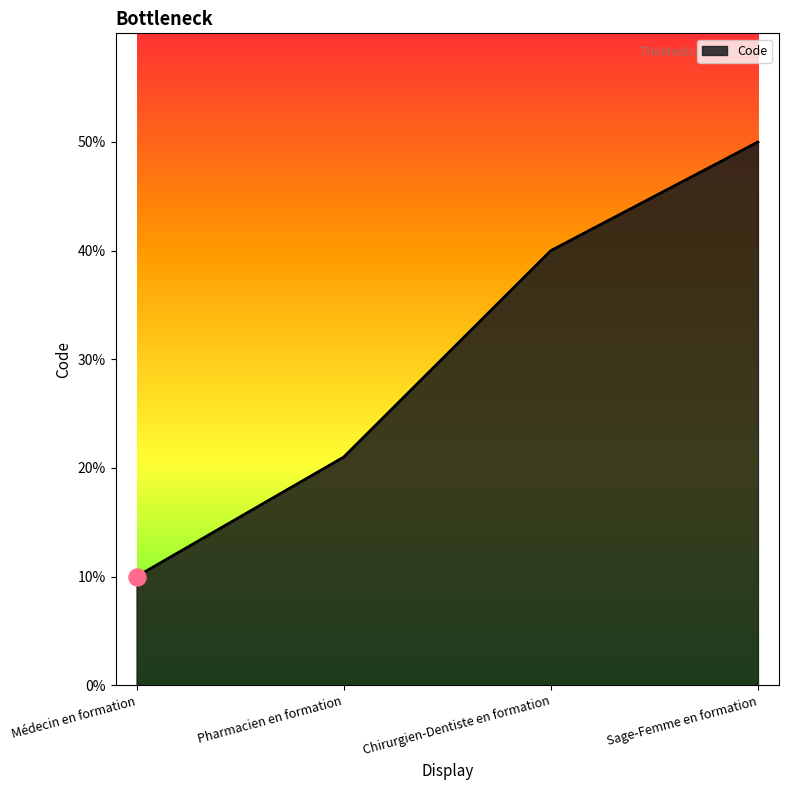

Which has a higher value, Médecin en formation or Chirurgien-Dentiste en formation?

Chirurgien-Dentiste en formation